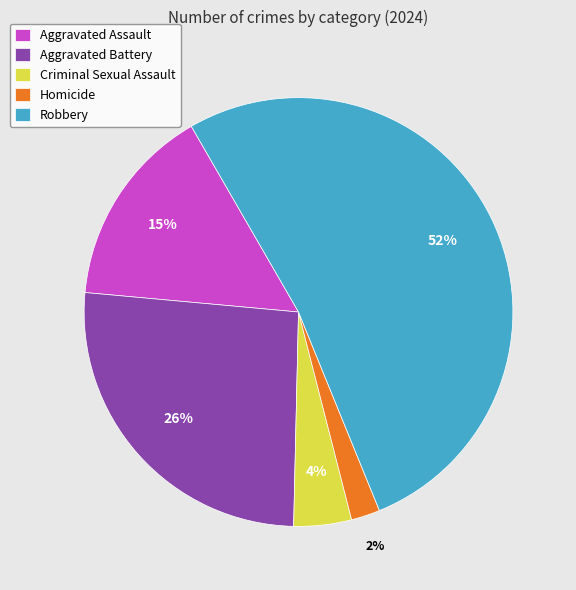

Which has a higher value, Criminal Sexual Assault or Robbery?

Robbery